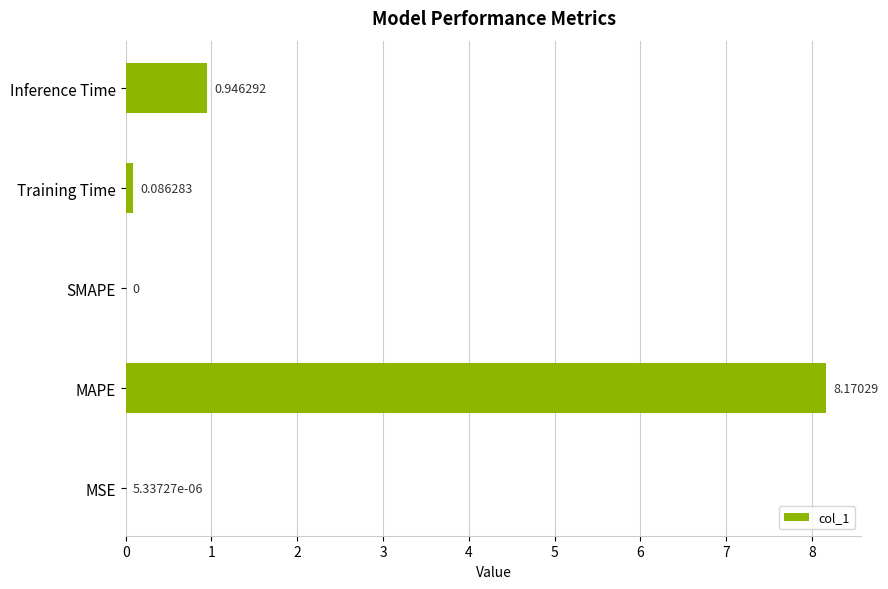

Which label corresponds to the largest value in the chart?

MAPE